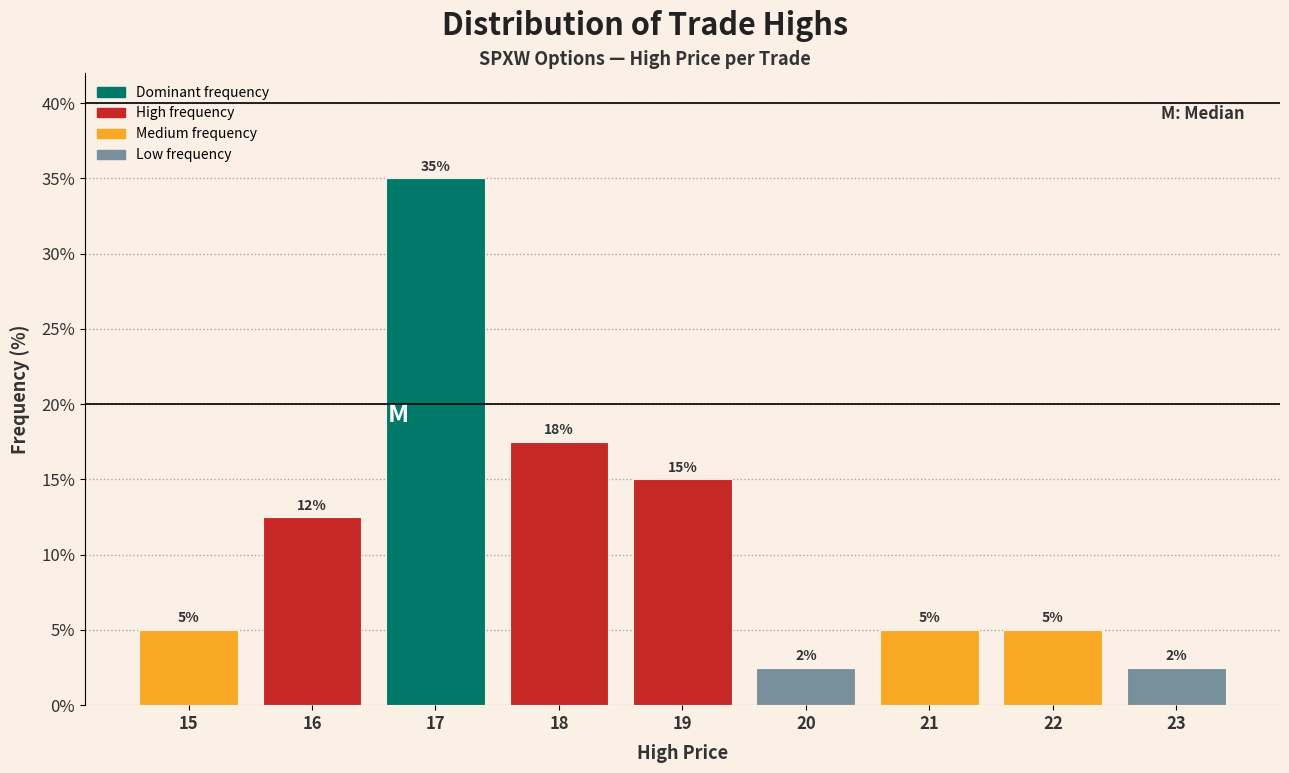

Which range on the x-axis has the tallest bar?

16.5 to 17.5